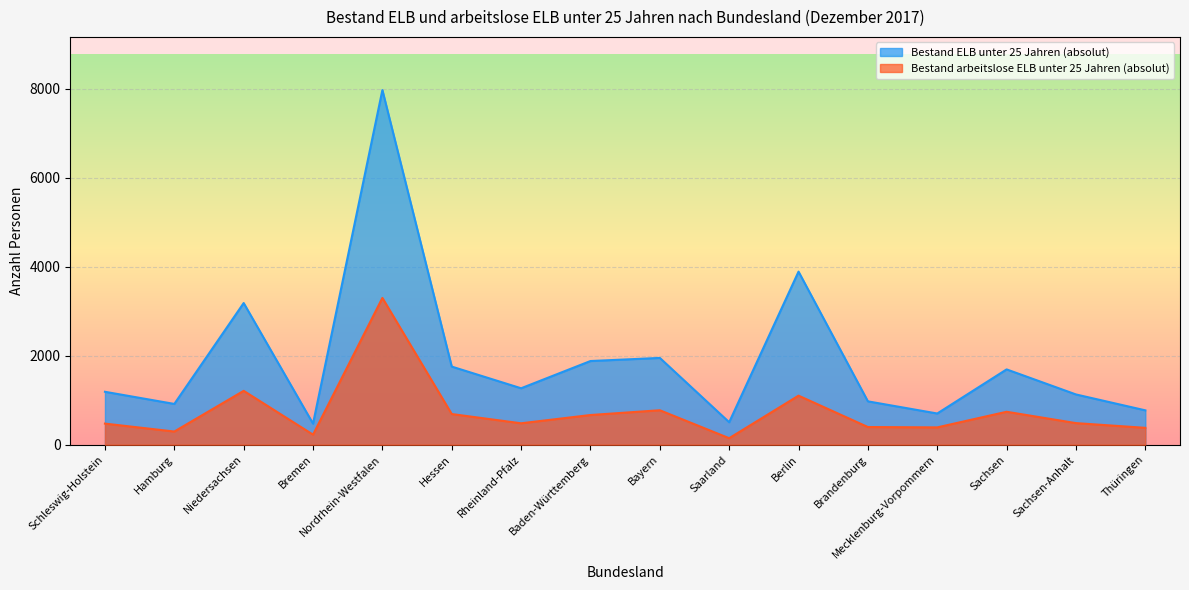

True or false: Bestand arbeitslose ELB unter 25 Jahren (absolut) and Bestand ELB unter 25 Jahren (absolut) cross at least once.

False